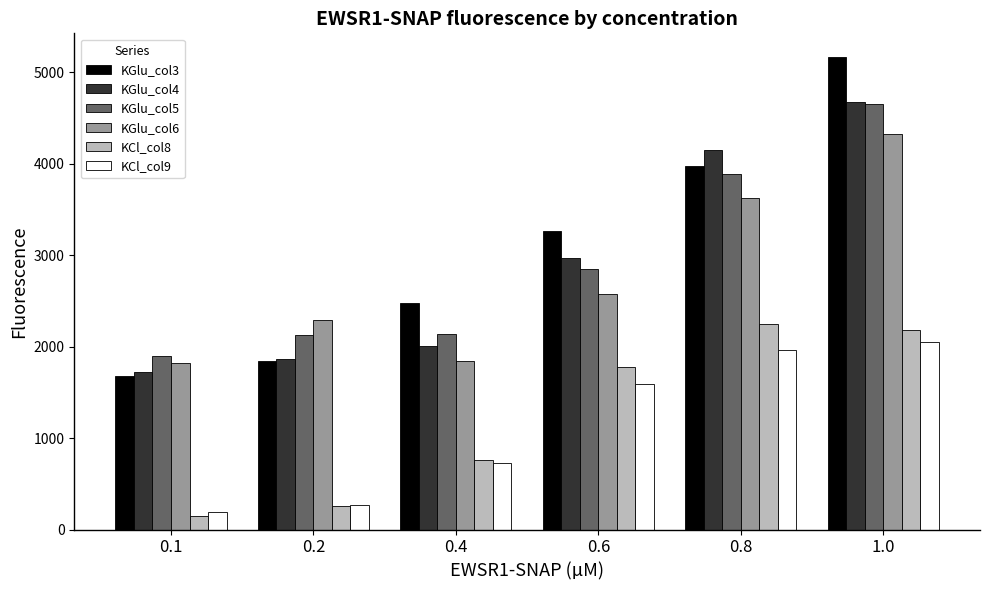

What is the label of the 6th bar from the left?

1.0